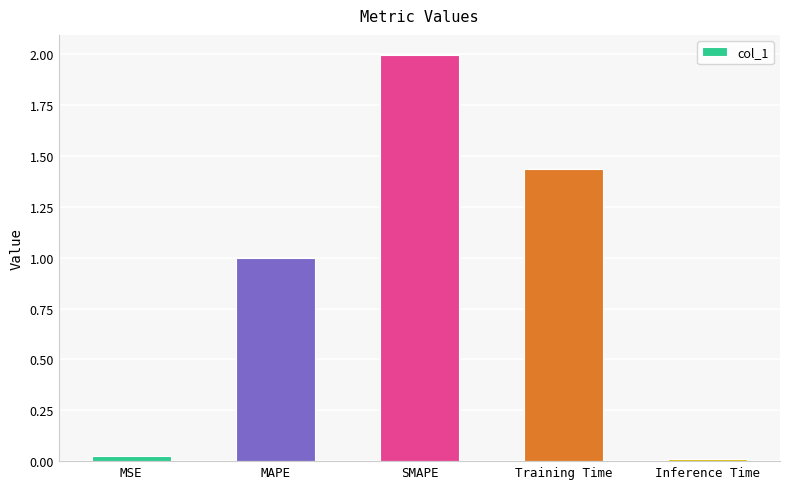

The chart shows a value of 2.0 at SMAPE. True or false?

True